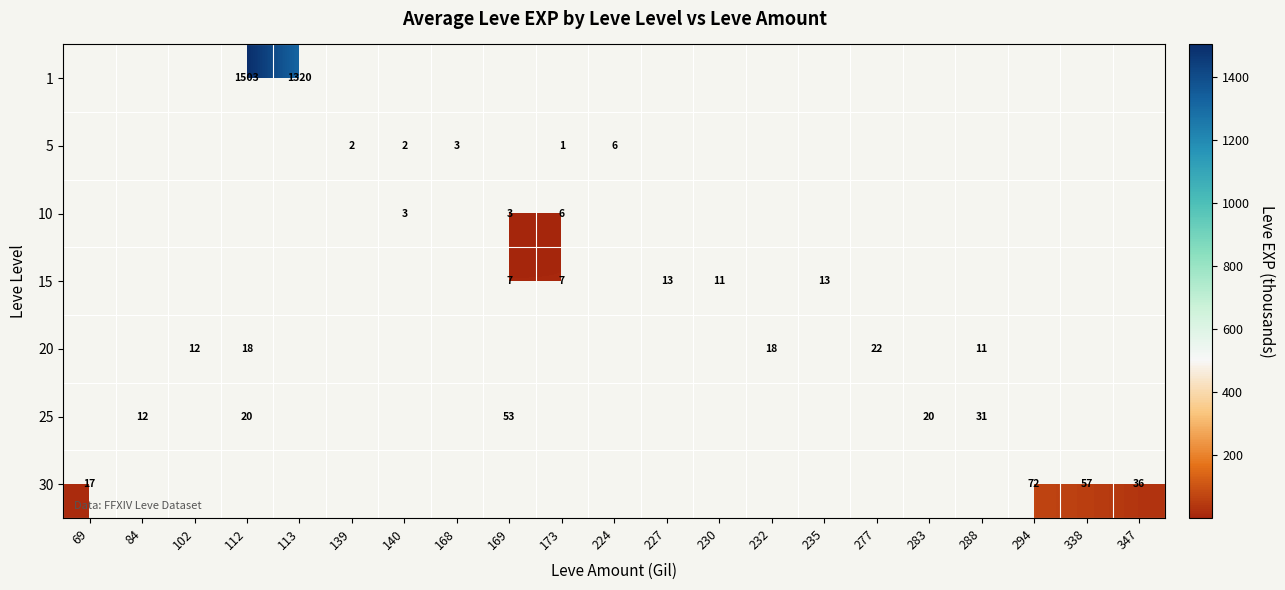

How many distinct data groups are displayed?

7